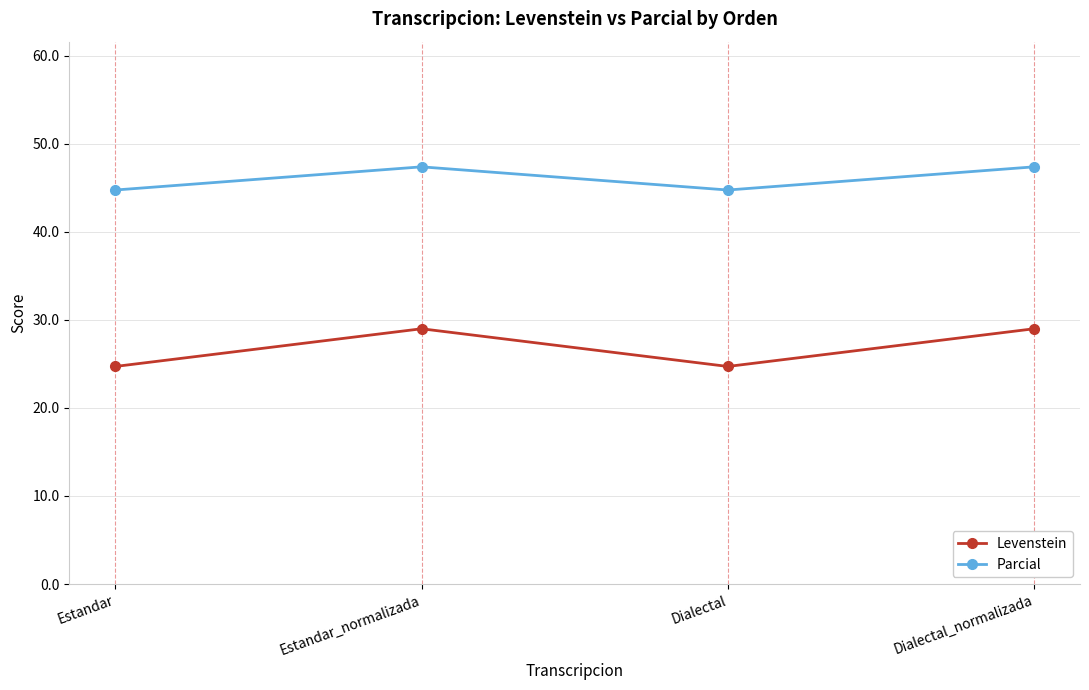

Which series has the largest range (max minus min)?

Levenstein